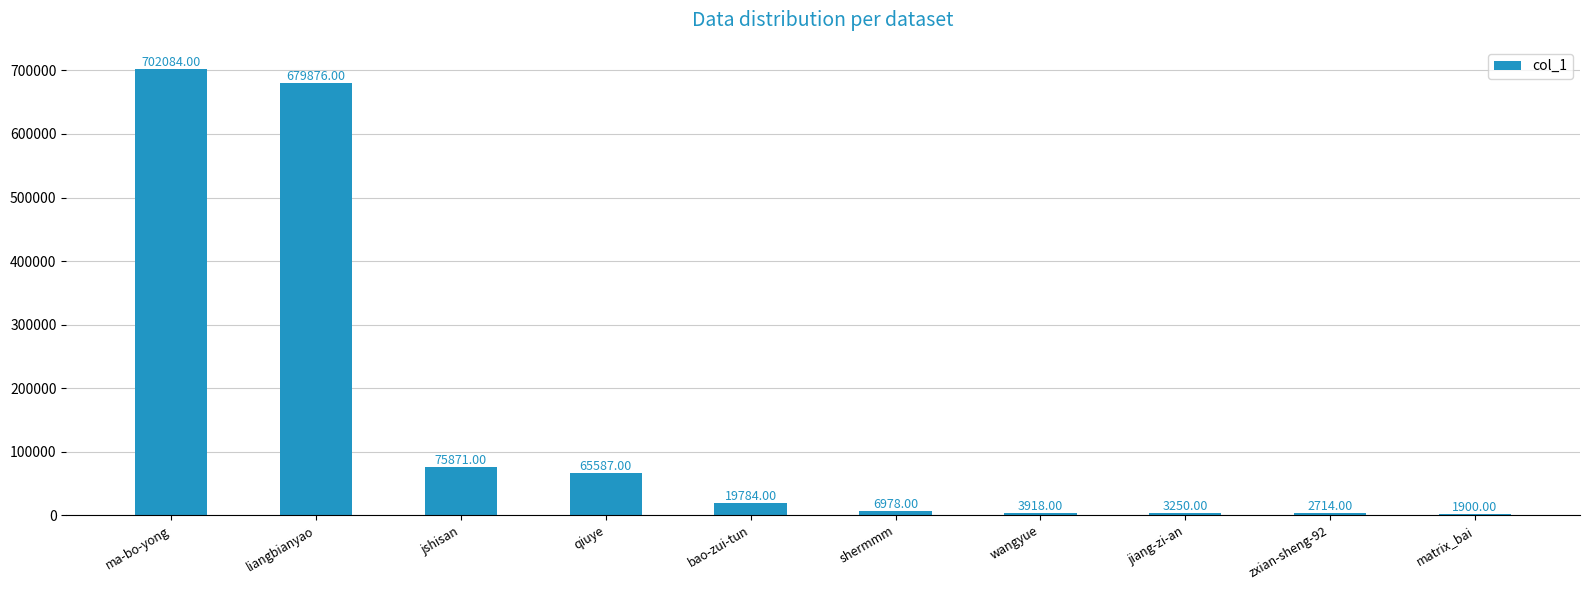

At which category does the chart reach its peak across all series?

ma-bo-yong